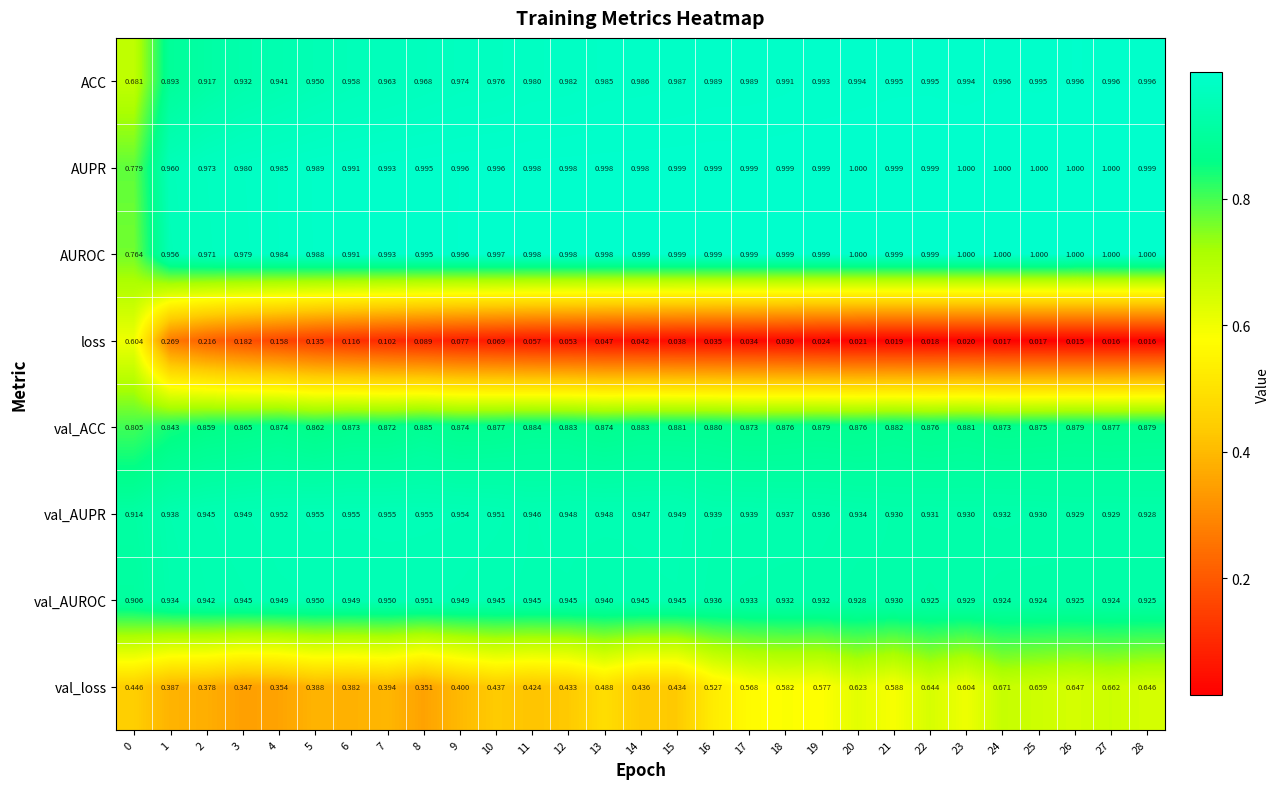

Which series has the largest total across all categories?

AUPR